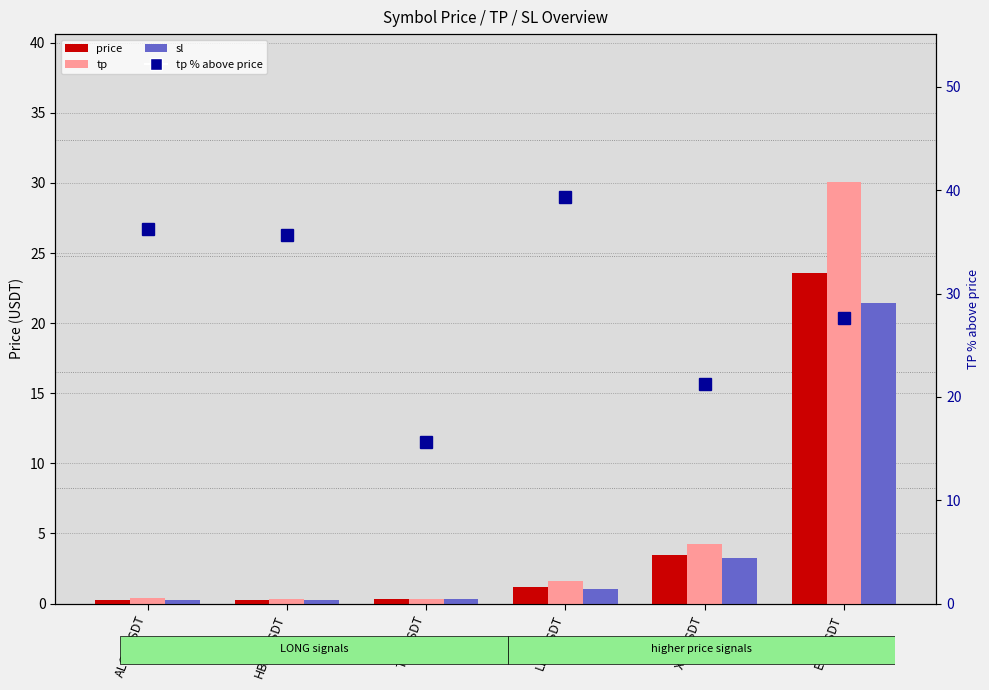

Which series has the largest range (max minus min)?

tp